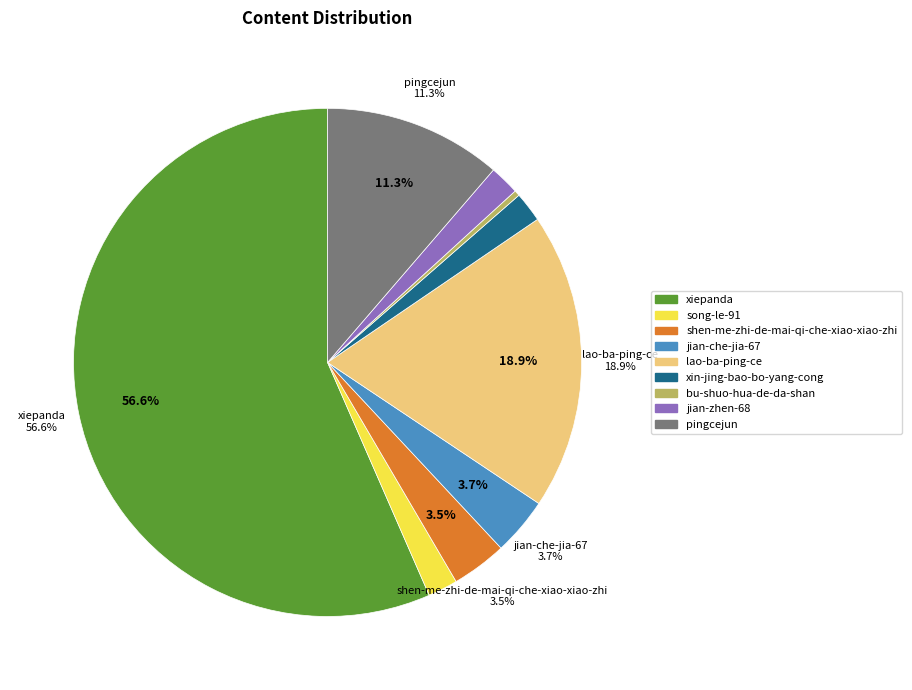

Which slice is the largest?

xiepanda